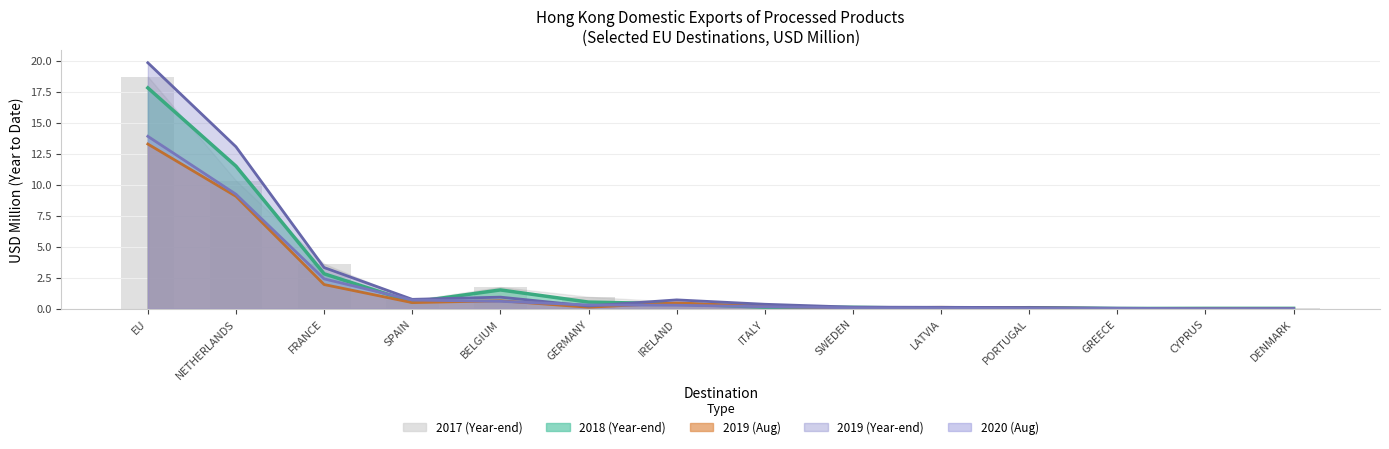

Are the bars horizontal?

No